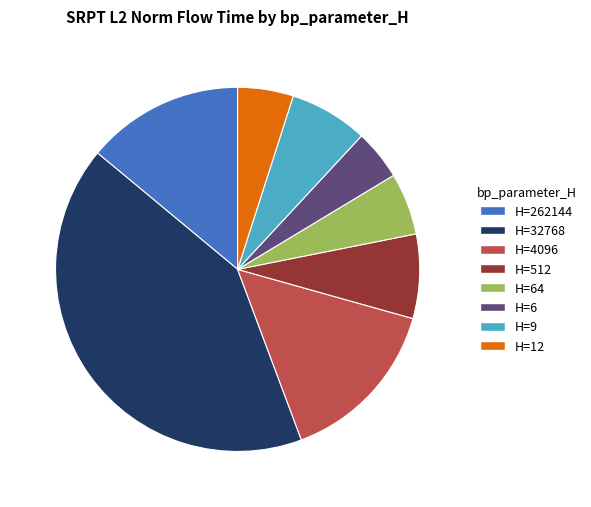

Is there a majority slice in this chart?

No